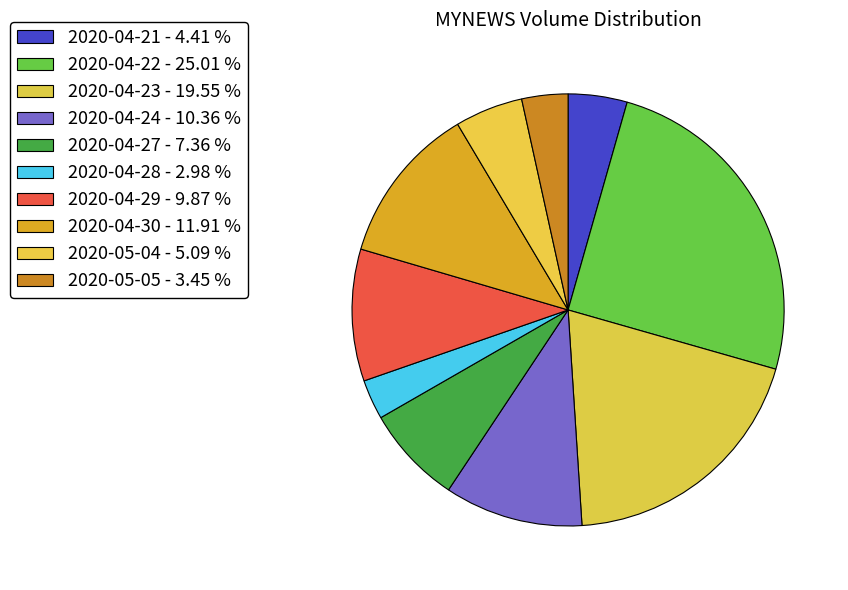

Combined, what portion of the pie is 2020-05-04 and 2020-04-24?

15.5%